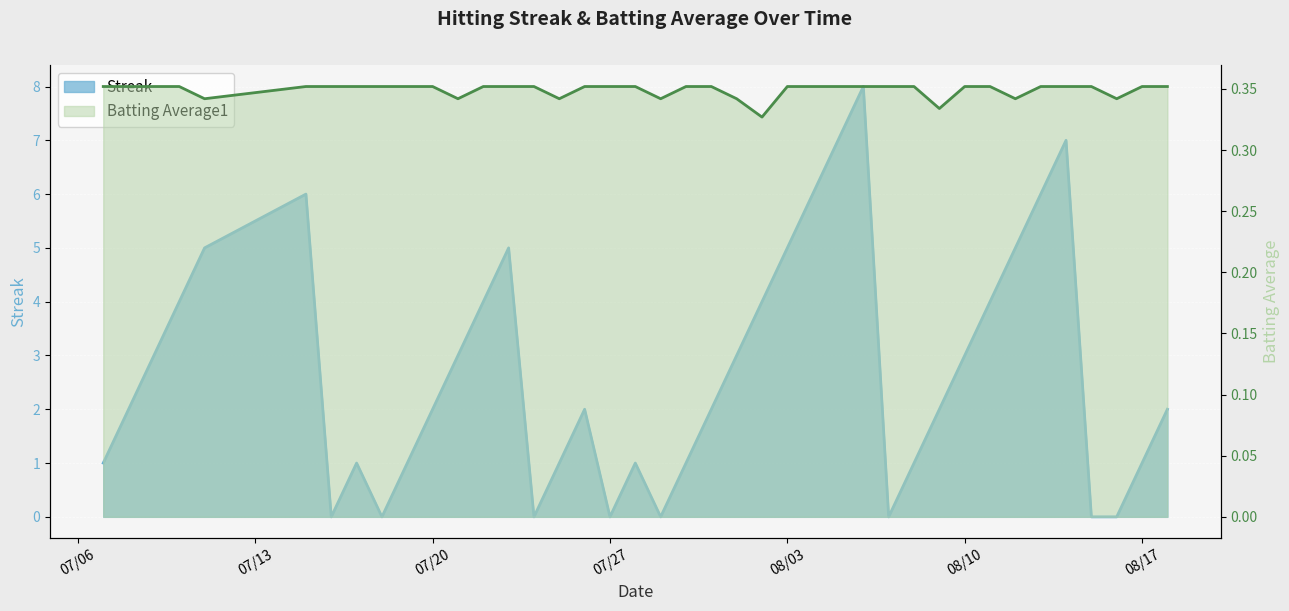

Reading right to left, list all the values displayed in this chart.

Streak: 2.0	1.0	0.0	0.0	7.0	6.0	5.0	4.0	3.0	2.0	1.0	0.0	8.0	7.0	6.0	5.0	4.0	3.0	2.0	1.0	0.0	1.0	0.0	2.0	1.0	0.0	5.0	4.0	3.0	2.0	1.0	0.0	1.0	0.0	6.0	5.0	4.0	3.0	2.0	1.0
Batting Average1: 0.4	0.4	0.3	0.4	0.4	0.4	0.3	0.4	0.4	0.3	0.4	0.4	0.4	0.4	0.4	0.4	0.3	0.3	0.4	0.4	0.3	0.4	0.4	0.4	0.3	0.4	0.4	0.4	0.3	0.4	0.4	0.4	0.4	0.4	0.4	0.3	0.4	0.4	0.4	0.4